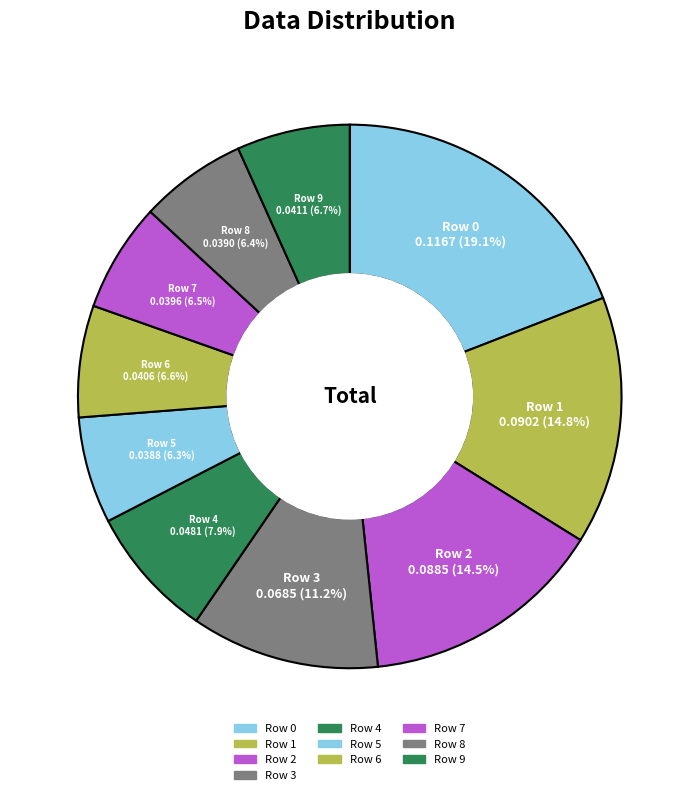

Count the number of slices in the pie.

10